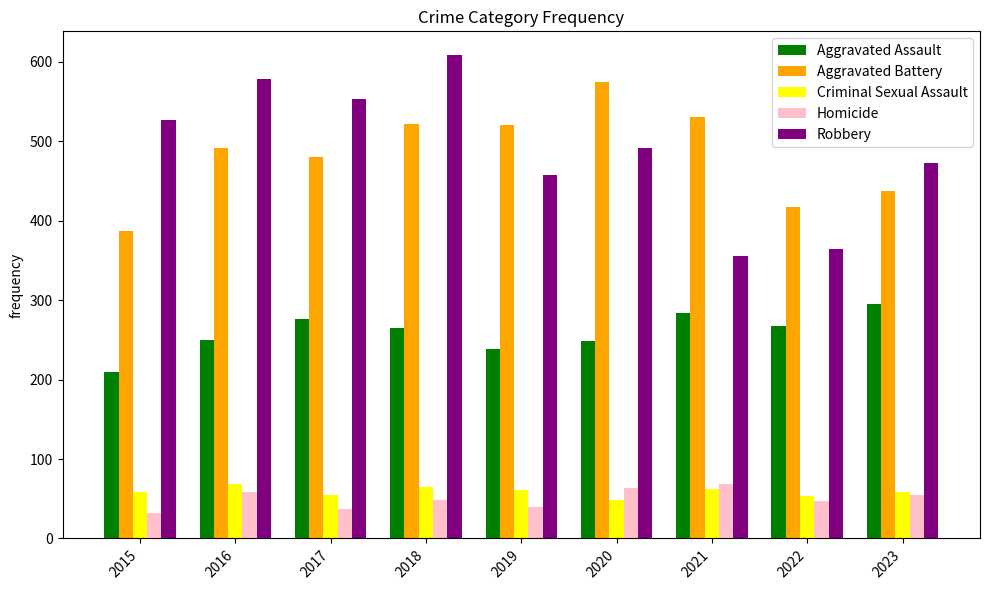

How many series are shown in this chart?

5